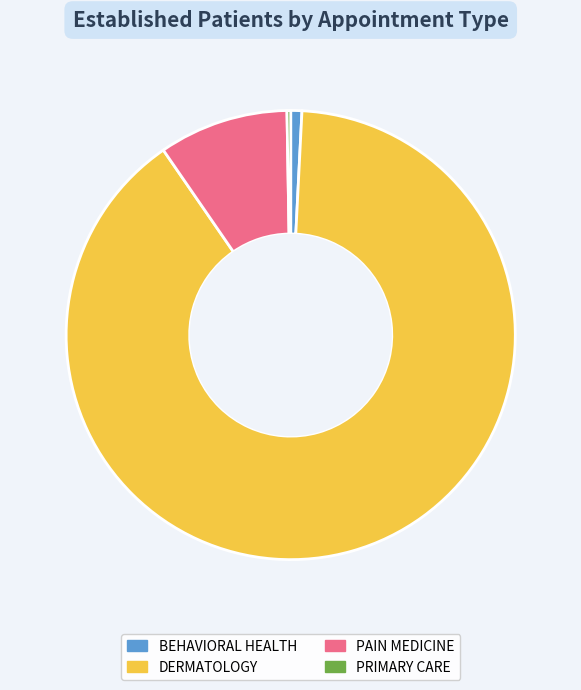

The DERMATOLOGY slice represents 90% of the pie. True or false?

True